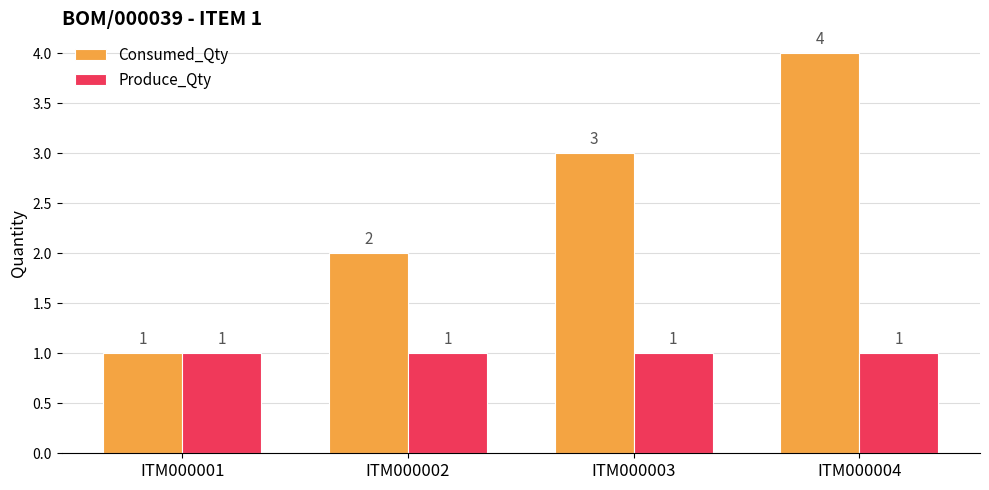

What are all the series names shown in the legend?

Consumed_Qty, Produce_Qty